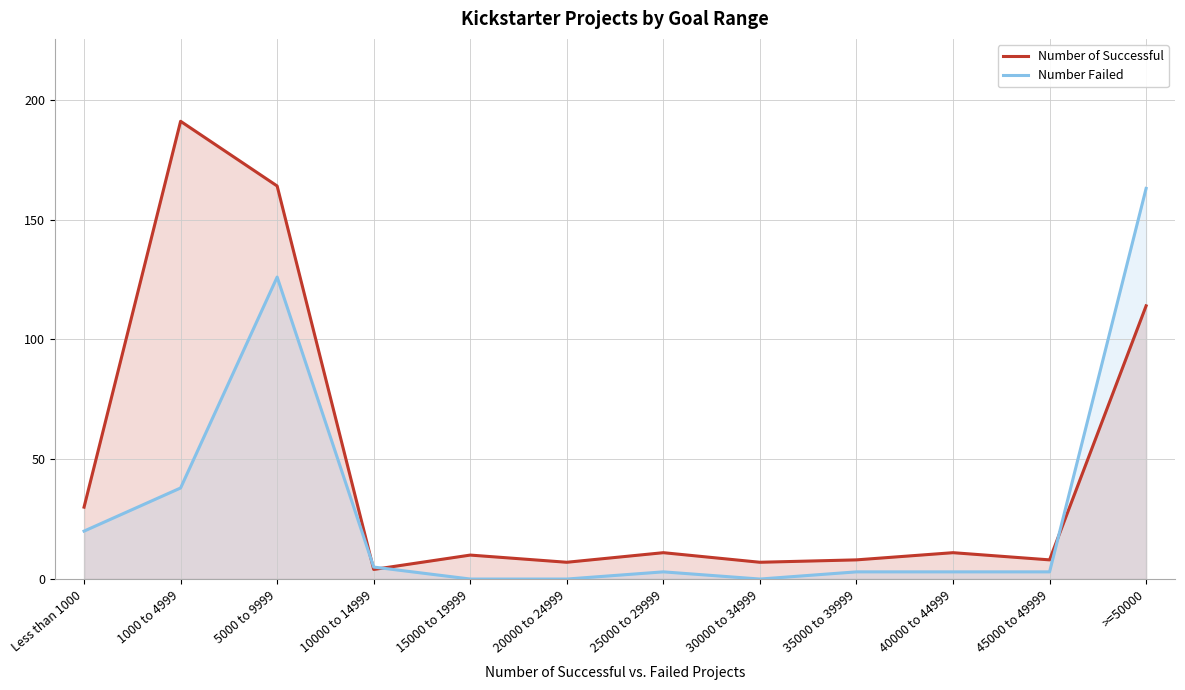

Rank the series at 30000 to 34999 from highest to lowest value.

Number of Successful, Number Failed